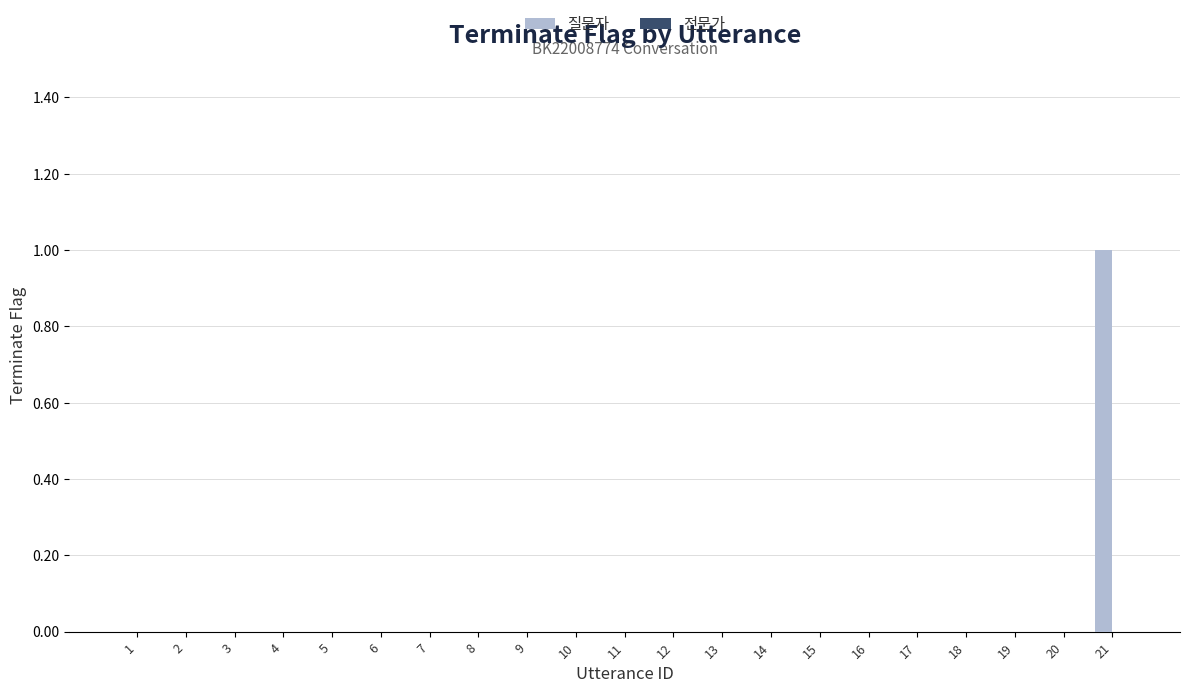

Is it true that the value at 6 is 0?

True